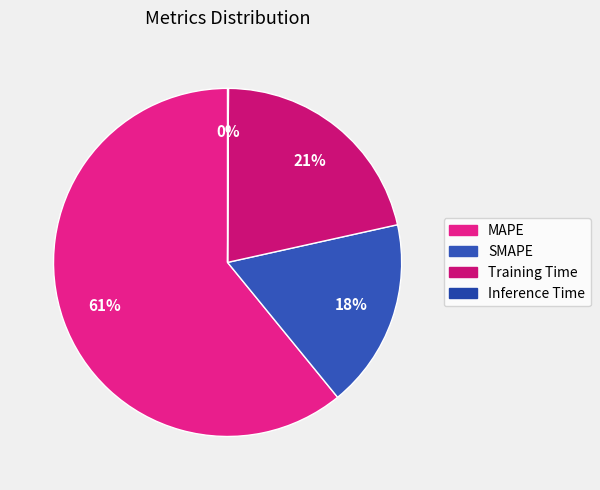

To the nearest percent, what portion does Training Time represent?

21%